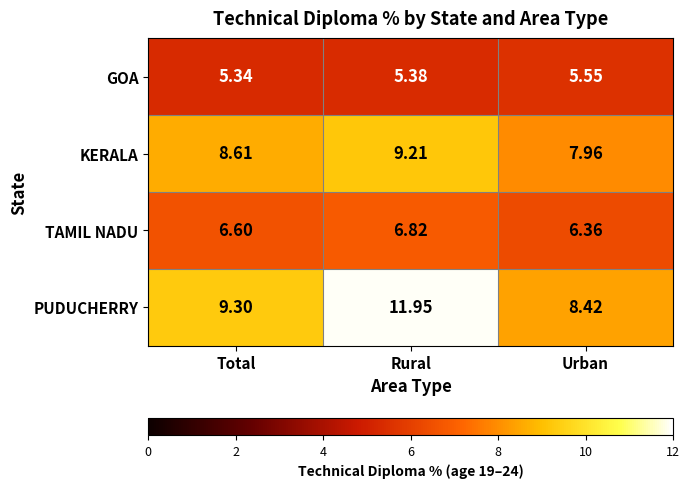

Where is KERALA nearest to the value 8?

Urban